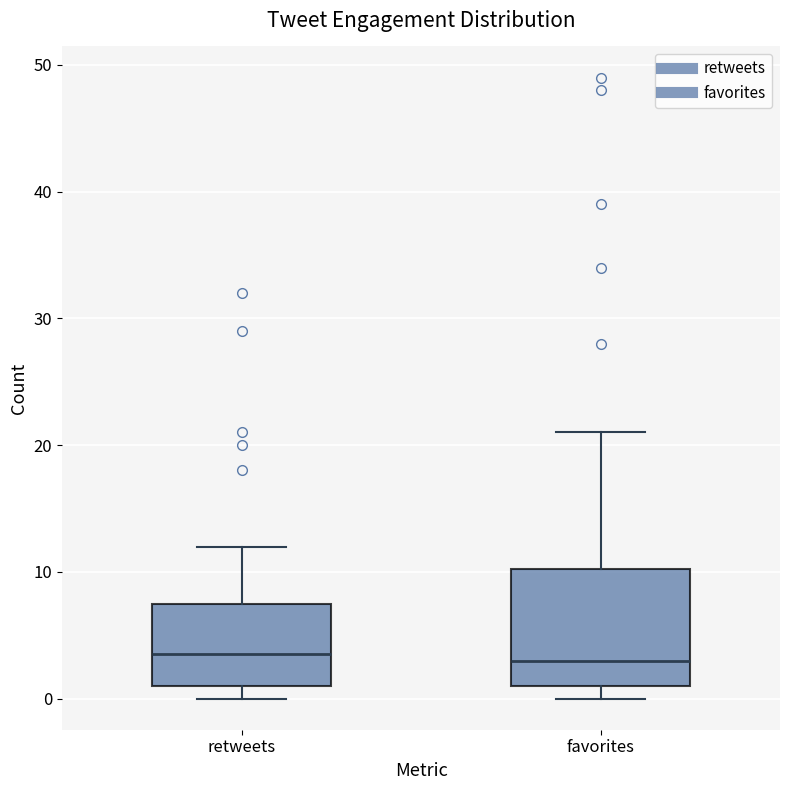

Where is the lower edge of the box for favorites on the y-axis? The values are not printed on the chart, so give them approximately, as read against the axis.

1